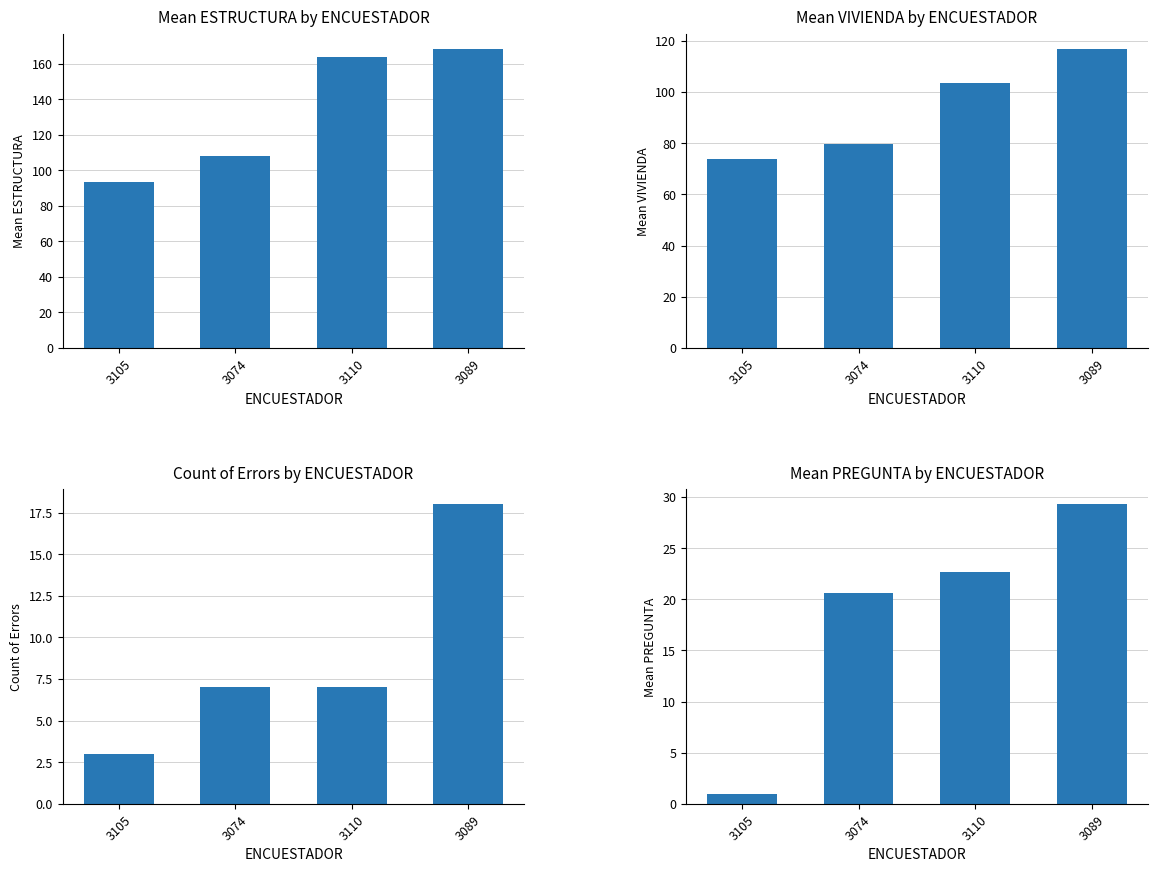

What is the value of the Count of Errors bar at the 2nd from the left?

7.0